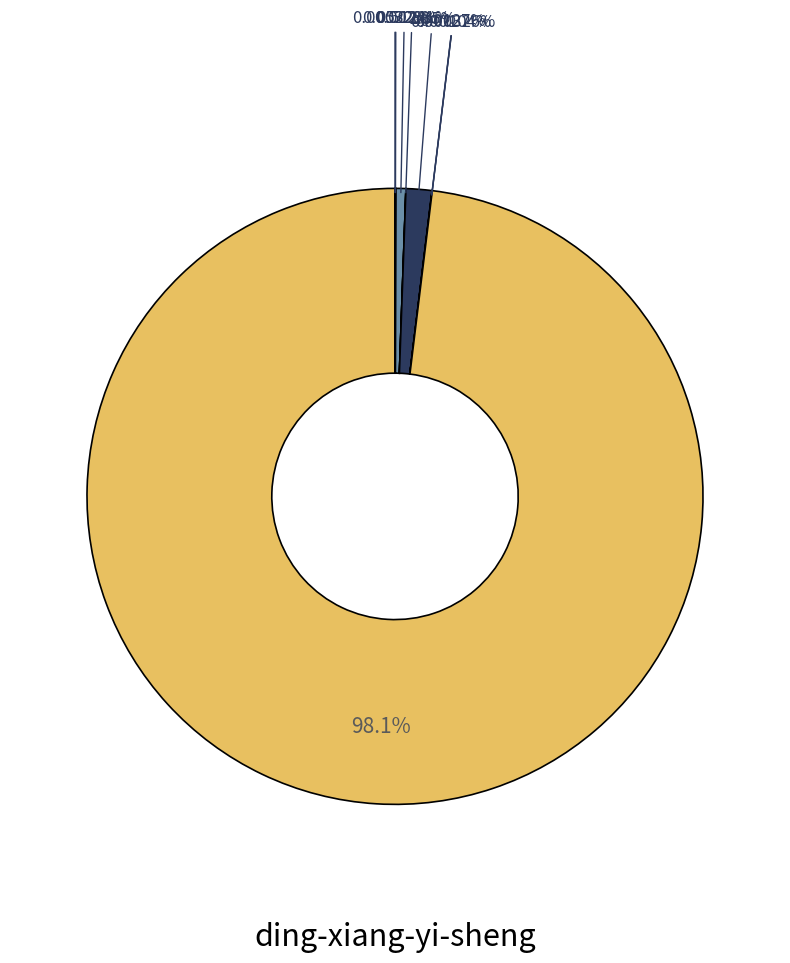

Which slice is the smallest?

qing-tian-de-guai-ren-12